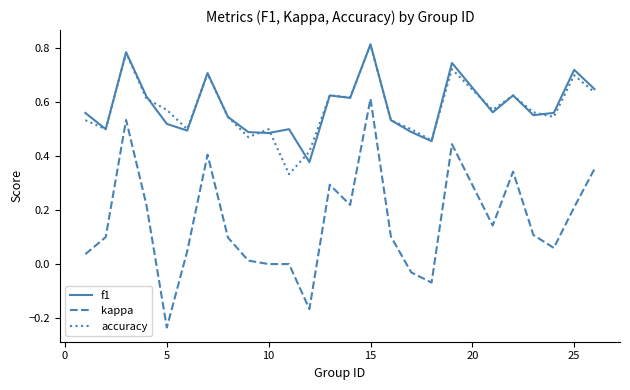

Which series has the largest range (max minus min)?

kappa